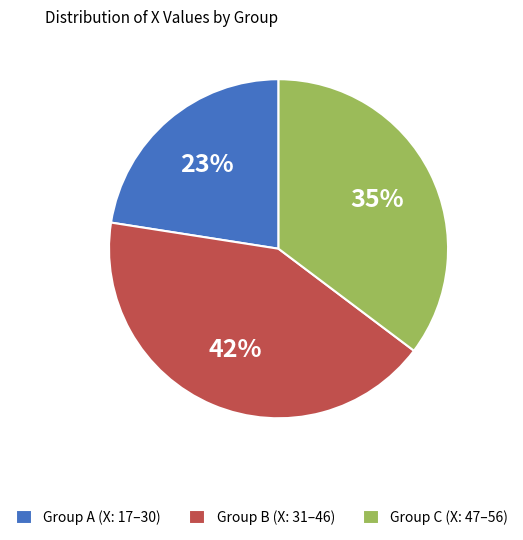

The Group A (X: 17–30) slice represents 23% of the pie. True or false?

True